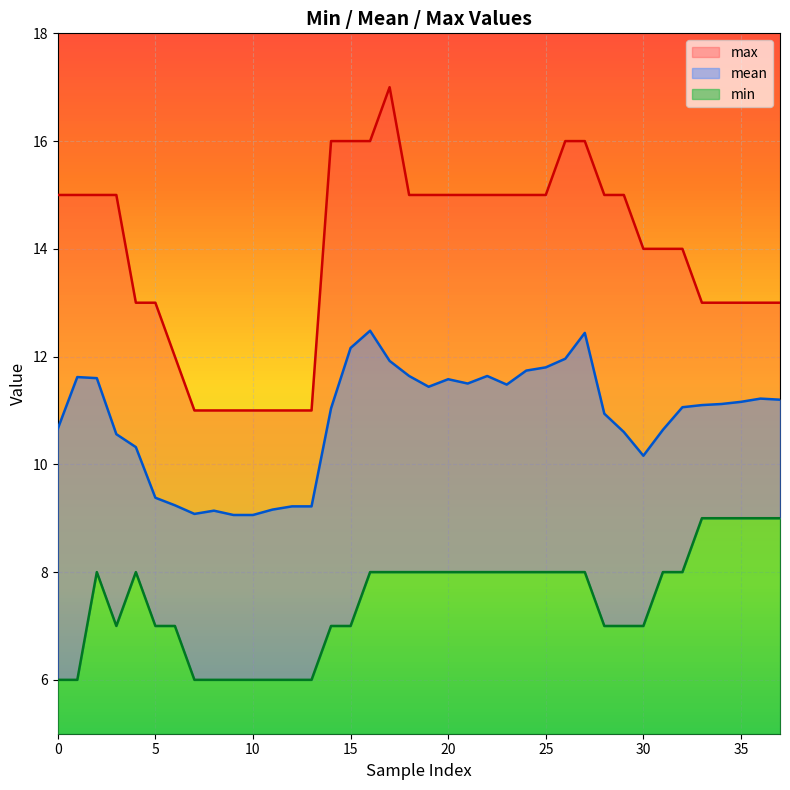

What is the average value of the min series?

7.4